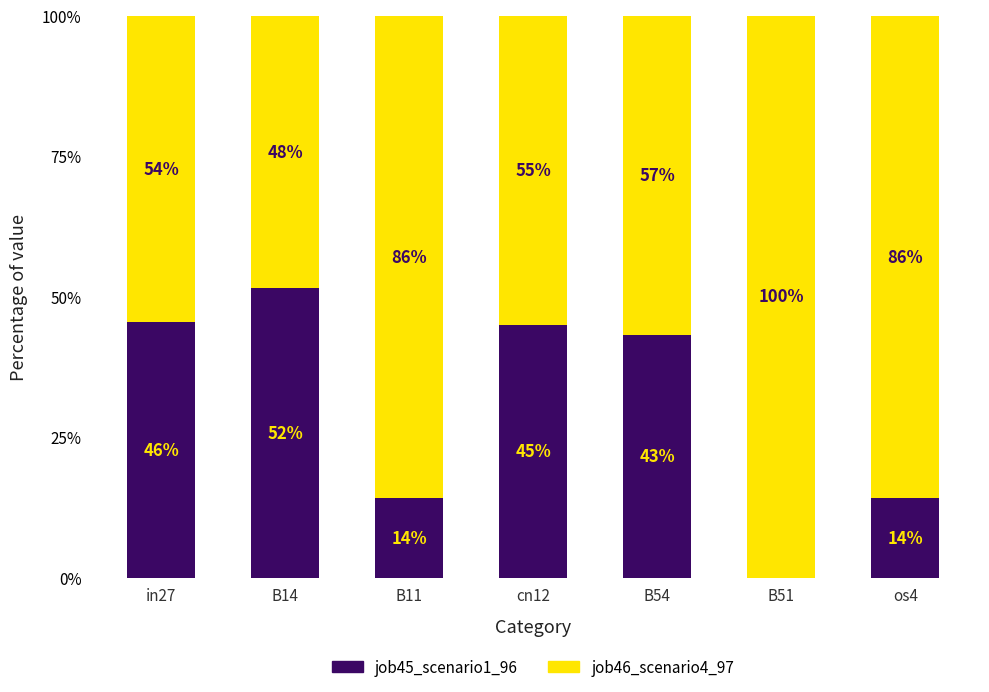

Are the bars horizontal?

No